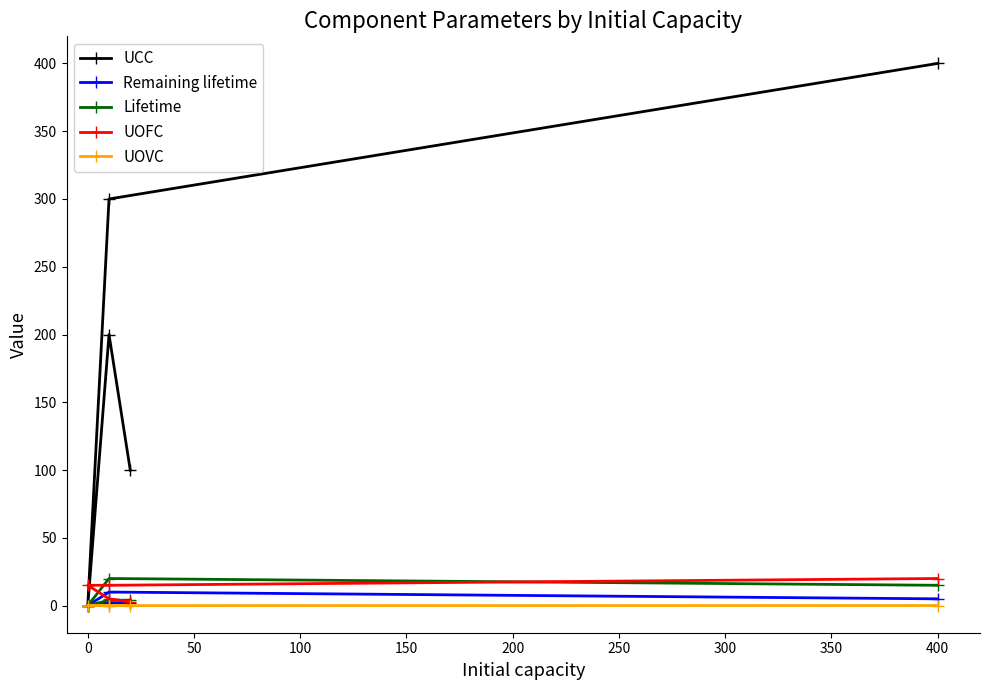

What are all the series names shown in the legend?

UCC, Remaining lifetime, Lifetime, UOFC, UOVC